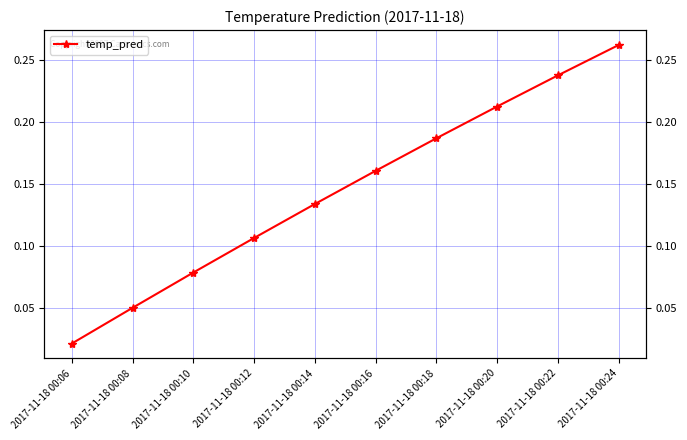

What is the average value?

0.1